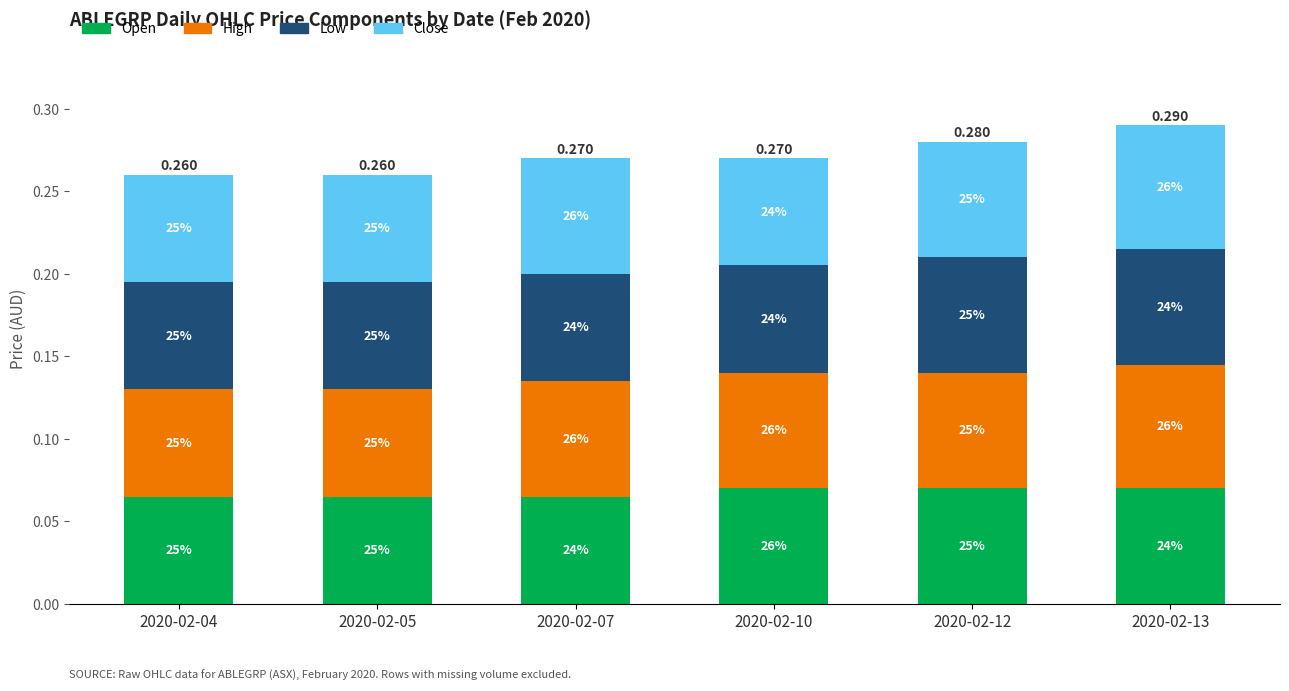

What are all the series names shown in the legend?

Open, High, Low, Close